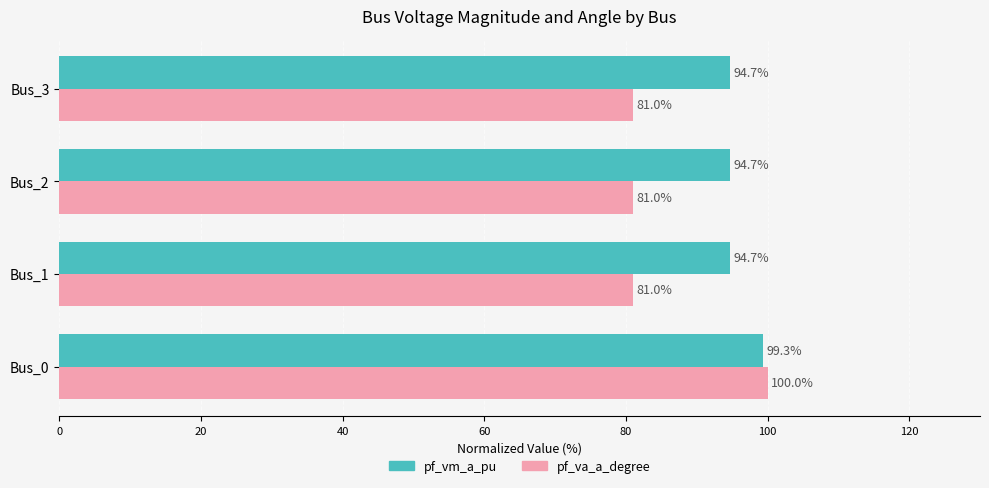

Which series has the largest total across all categories?

pf_vm_a_pu